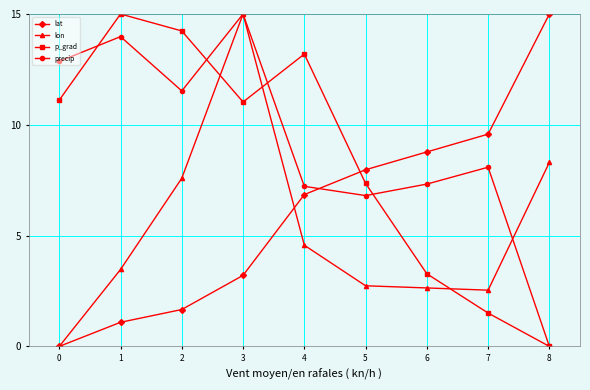

Reading left to right, list all the values displayed in this chart.

lat: 0=0.0	1=1.1	2=1.7	3=3.2	4=6.9	5=8.0	6=8.8	7=9.6	8=15.0
lon: 0=0.0	1=3.5	2=7.6	3=15.0	4=4.6	5=2.7	6=2.6	7=2.5	8=8.3
p_grad: 0=11.1	1=15.0	2=14.2	3=11.0	4=13.2	5=7.4	6=3.3	7=1.5	8=0.0
precip: 0=12.9	1=14.0	2=11.5	3=15.0	4=7.2	5=6.8	6=7.3	7=8.1	8=0.0